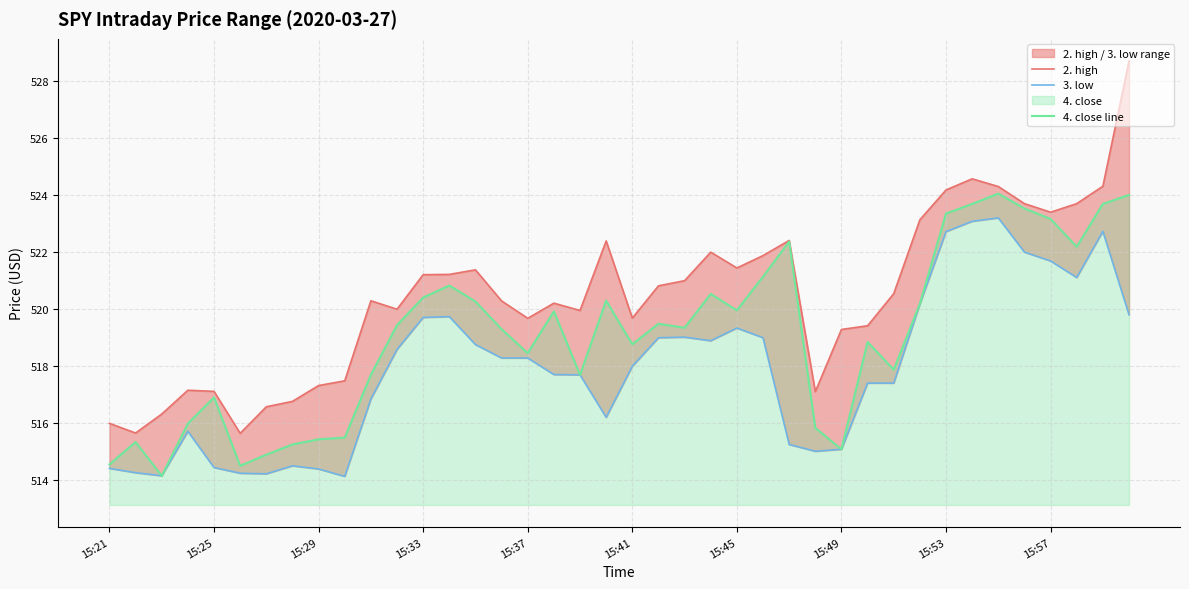

Rank the series at 15 from lowest to highest value.

3. low, 4. close line, 2. high